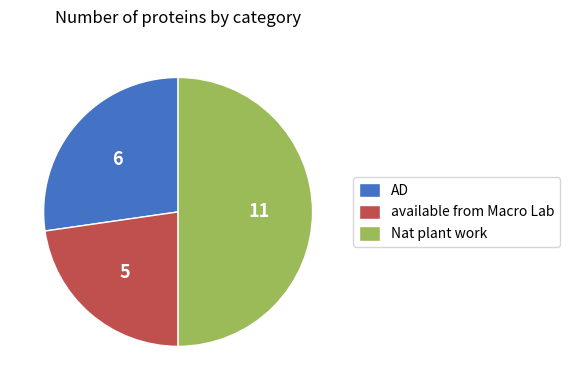

The AD slice represents 27% of the pie. True or false?

True